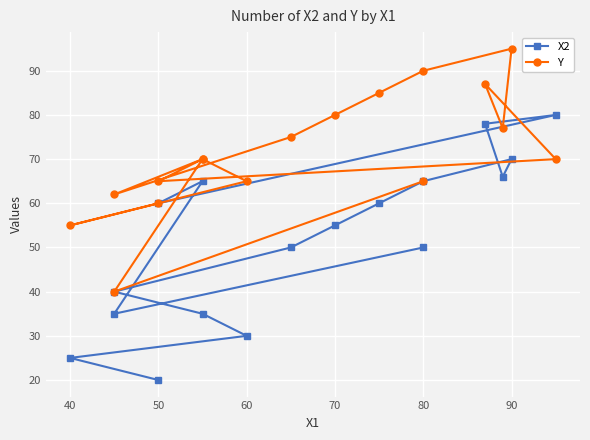

Rank the series by their average value, from highest to lowest.

Y, X2